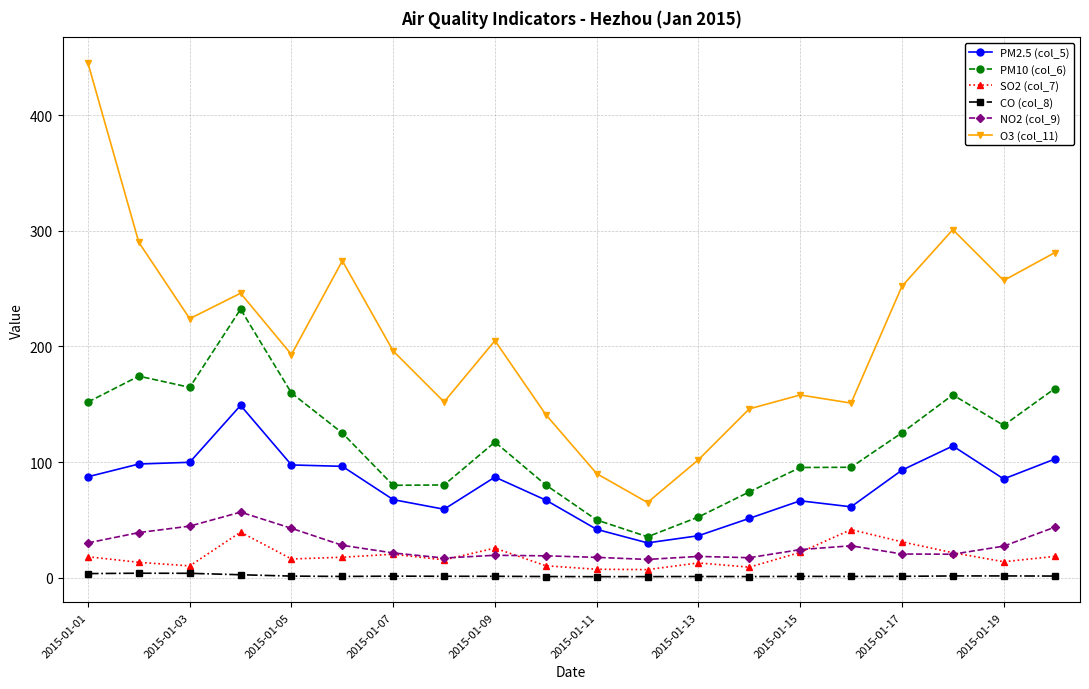

In PM2.5 (col_5), how many points are higher than both neighbors (excluding endpoints)?

4